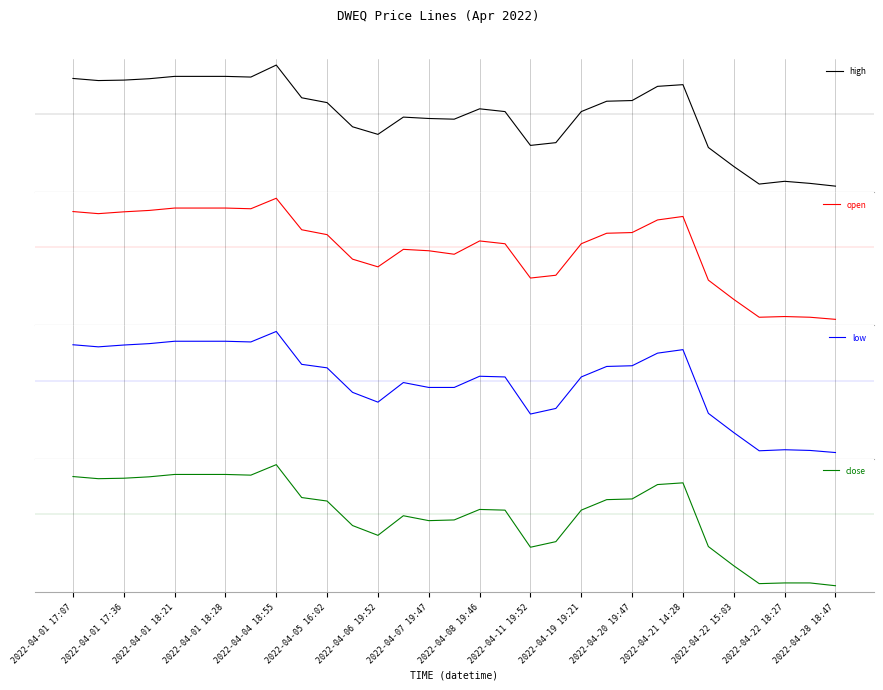

Is this an area chart (filled region under the line)?

No